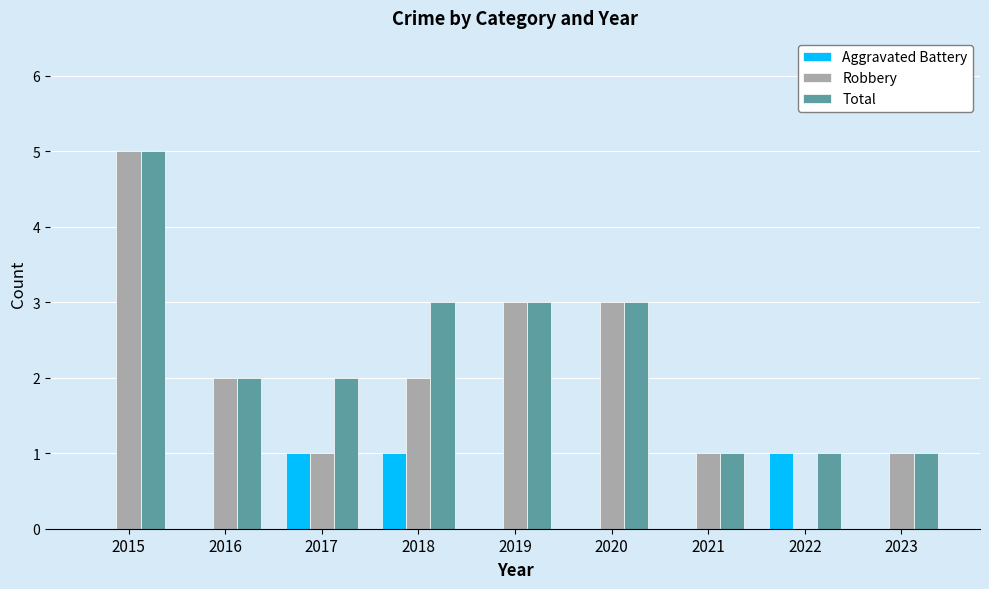

The Aggravated Battery series shows 1 at 2021. True or false?

False